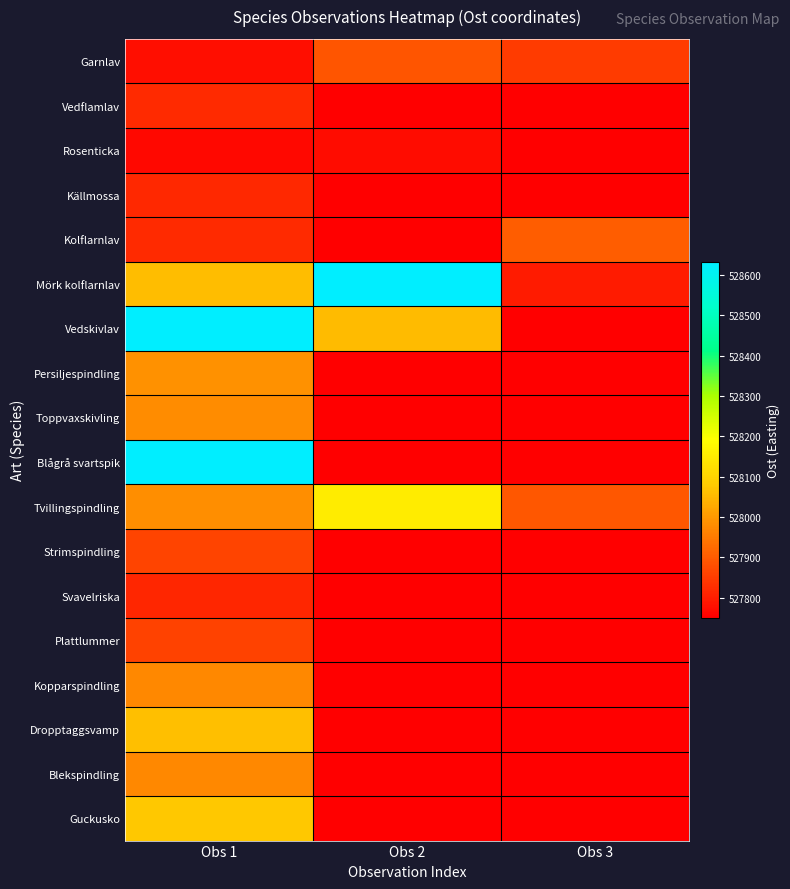

How many data points does each series have?

3